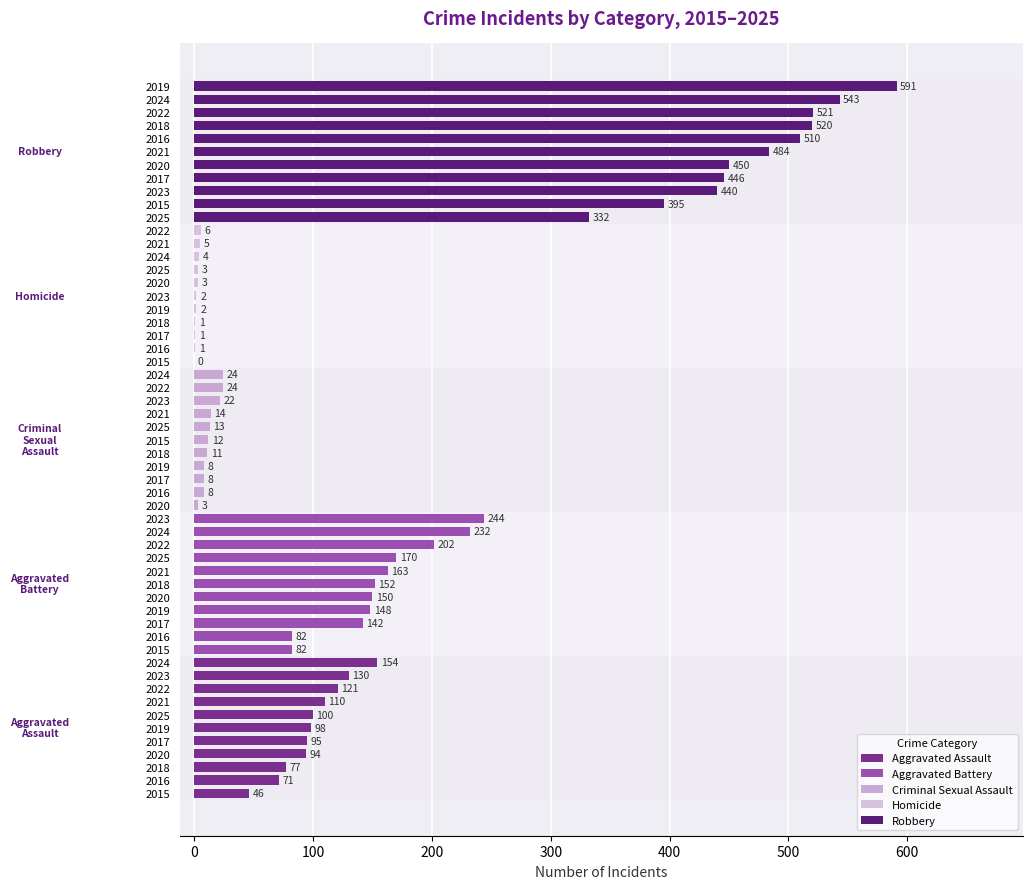

What is the sum of all Aggravated Assault values?

1096